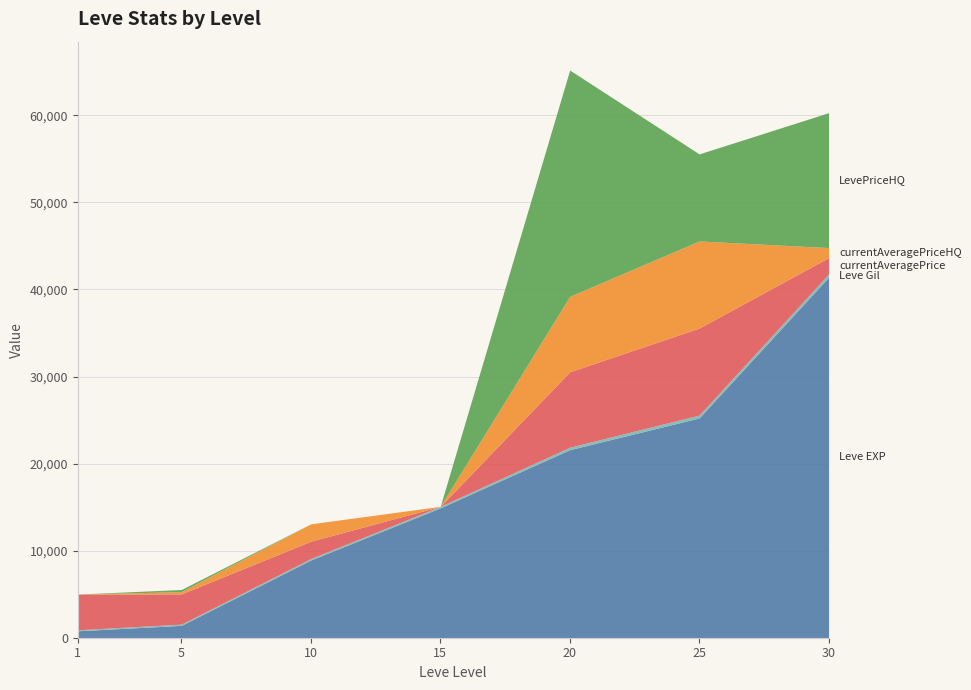

What is the average value of the Leve EXP series?

16333